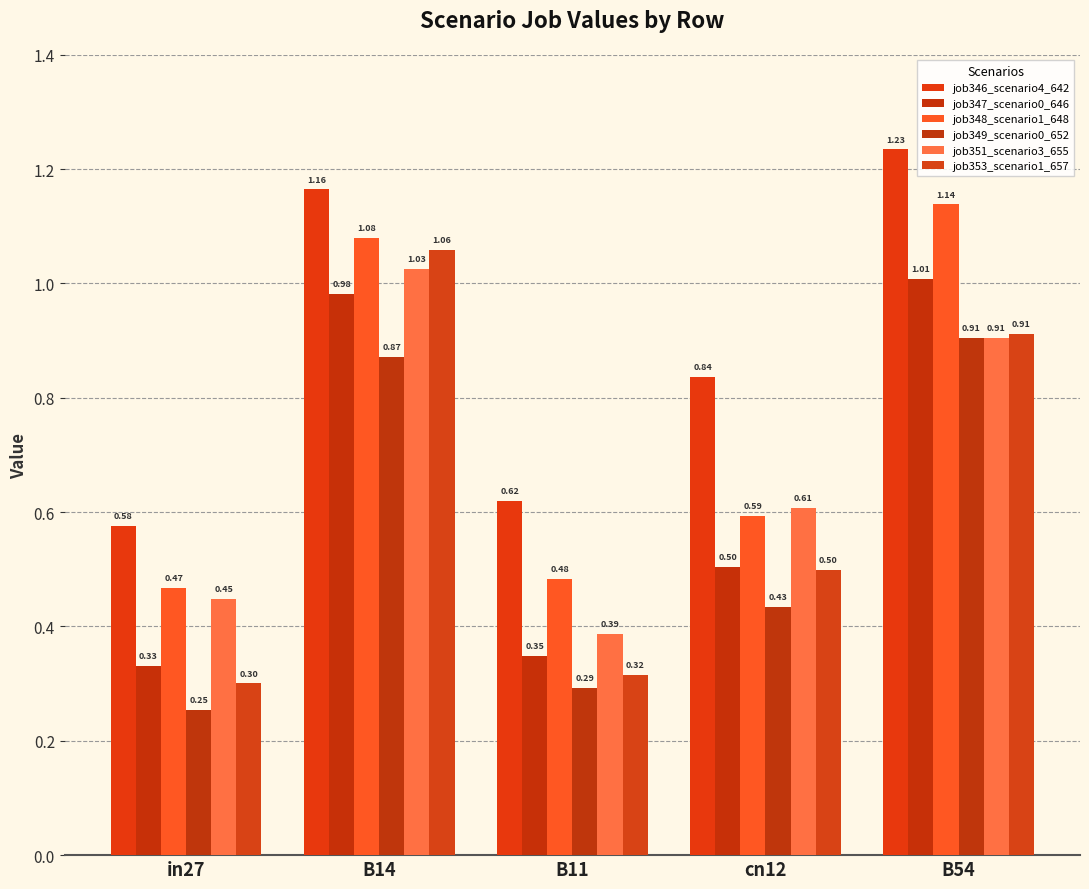

Reading left to right, what are all the values shown in this chart?

job346_scenario4_642: in27=0.6	B14=1.2	B11=0.6	cn12=0.8	B54=1.2
job347_scenario0_646: in27=0.3	B14=1.0	B11=0.3	cn12=0.5	B54=1.0
job348_scenario1_648: in27=0.5	B14=1.1	B11=0.5	cn12=0.6	B54=1.1
job349_scenario0_652: in27=0.3	B14=0.9	B11=0.3	cn12=0.4	B54=0.9
job351_scenario3_655: in27=0.4	B14=1.0	B11=0.4	cn12=0.6	B54=0.9
job353_scenario1_657: in27=0.3	B14=1.1	B11=0.3	cn12=0.5	B54=0.9